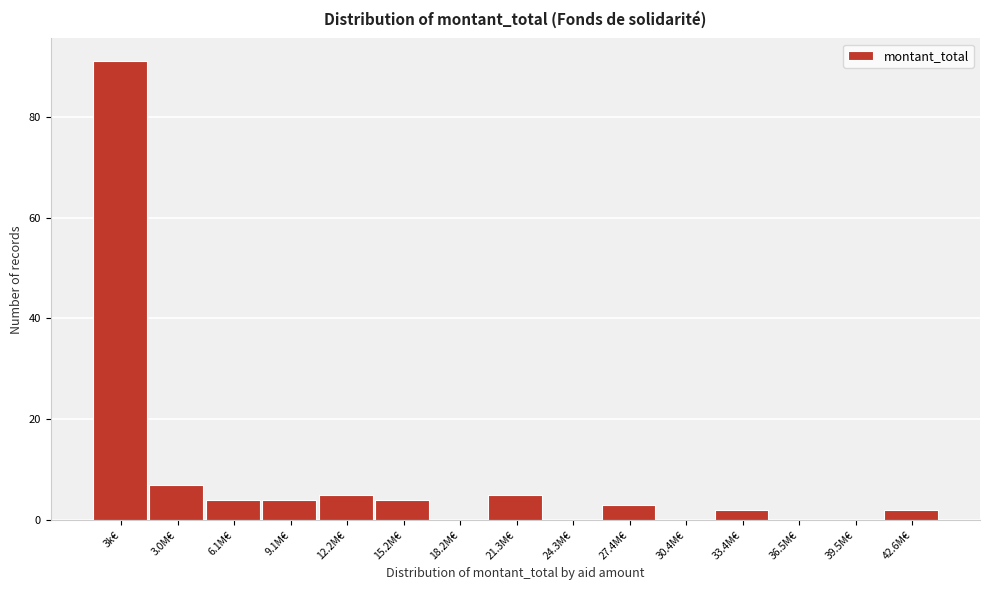

Reading left to right, transcribe all the data shown in this chart.

3k€=91	3.0M€=7	6.1M€=4	9.1M€=4	12.2M€=5	15.2M€=4	18.2M€=0	21.3M€=5	24.3M€=0	27.4M€=3	30.4M€=0	33.4M€=2	36.5M€=0	39.5M€=0	42.6M€=2